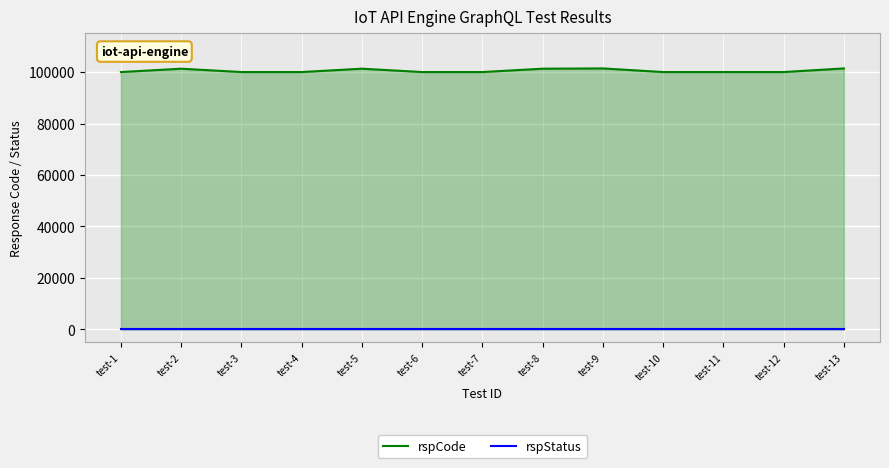

Reading right to left, transcribe all the data shown in this chart.

rspCode: test-13=101403	test-12=100000	test-11=100000	test-10=100000	test-9=101403	test-8=101301	test-7=100000	test-6=100000	test-5=101302	test-4=100000	test-3=100000	test-2=101301	test-1=100000
rspStatus: test-13=200	test-12=200	test-11=200	test-10=200	test-9=200	test-8=200	test-7=200	test-6=200	test-5=200	test-4=200	test-3=200	test-2=200	test-1=200